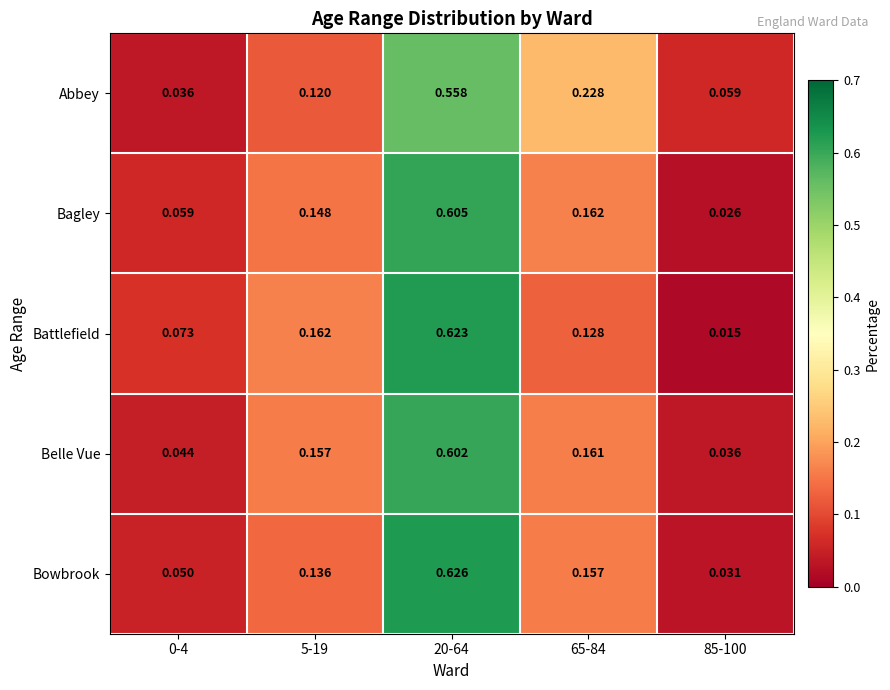

List the series in order of their peak value, highest first.

Bowbrook, Battlefield, Bagley, Belle Vue, Abbey